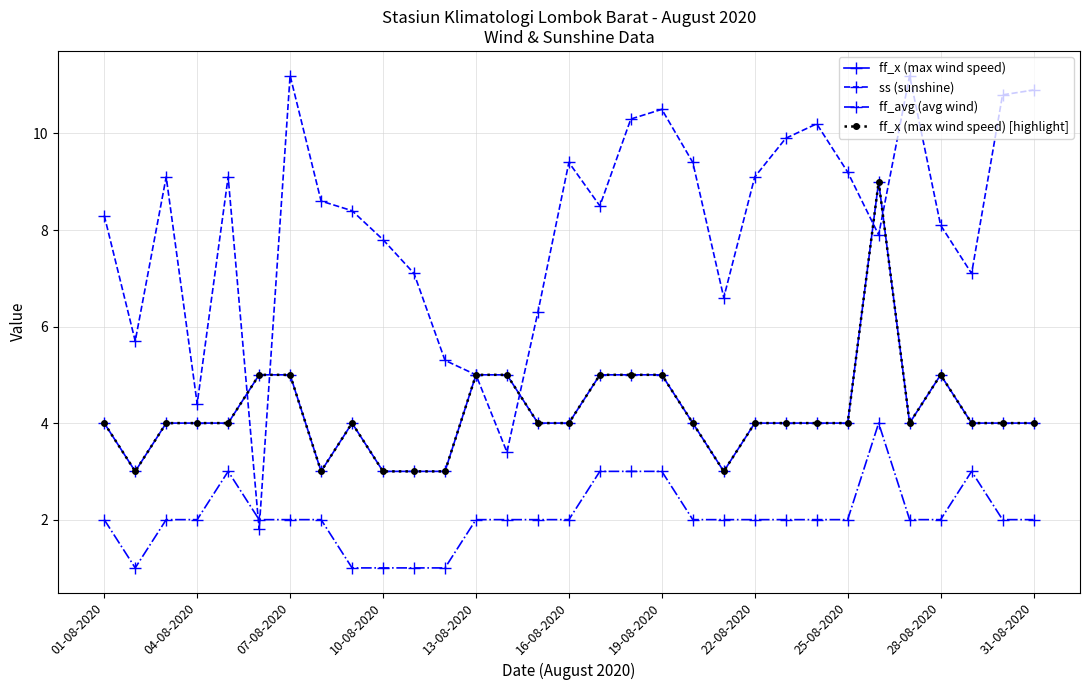

Is this an area chart (filled region under the line)?

No